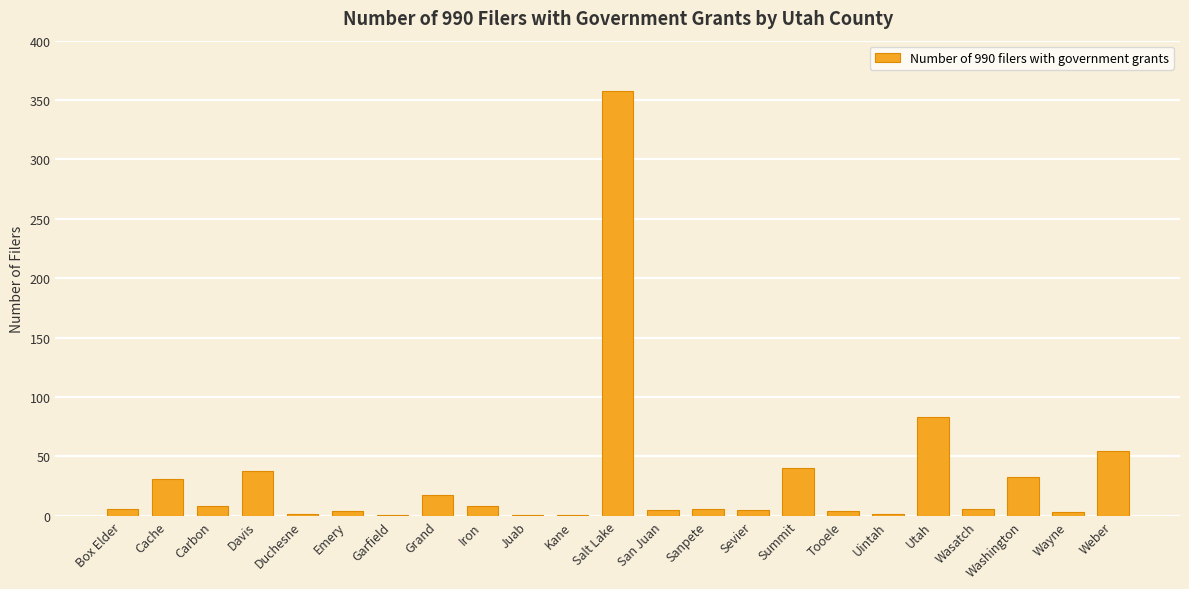

At which category does the chart reach its peak across all series?

Salt Lake